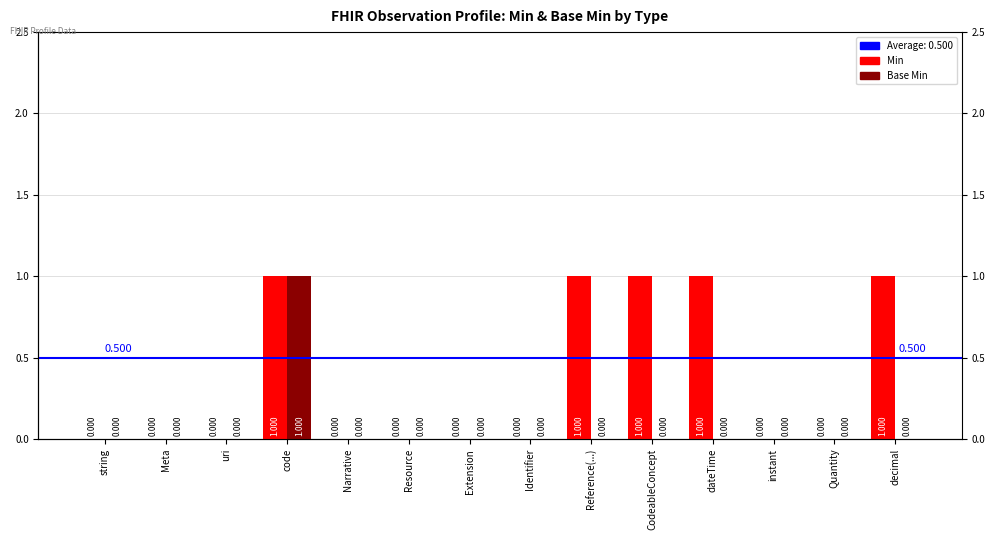

Reading left to right, what are all the values shown in this chart?

Min: 0	0	0	1	0	0	0	0	1	1	1	0	0	1
Base Min: 0	0	0	1	0	0	0	0	0	0	0	0	0	0